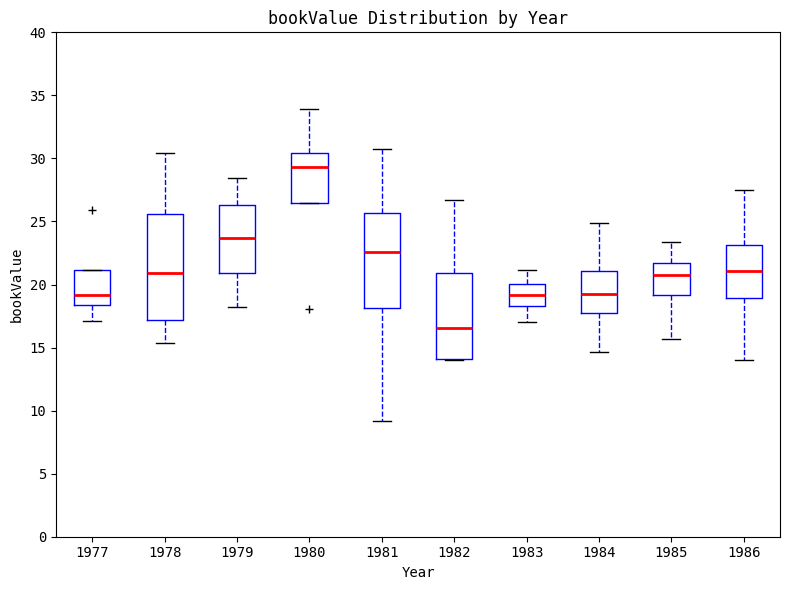

Reading left to right, transcribe this box plot: for each box, give where its median line is, the range the box spans, and where its two whiskers end, as read against the y-axis. The values are not printed on the chart, so give them approximately, as read against the axis.

1977: median 19.0, box 18.5 to 21.0, whiskers 17.0 to 21.0
1978: median 21.0, box 17.0 to 25.5, whiskers 15.5 to 30.5
1979: median 23.5, box 21.0 to 26.5, whiskers 18.0 to 28.5
1980: median 29.5, box 26.5 to 30.5, whiskers 26.5 to 34.0
1981: median 22.5, box 18.0 to 25.5, whiskers 9.0 to 31.0
1982: median 16.5, box 14.0 to 21.0, whiskers 14.0 to 26.5
1983: median 19.0, box 18.5 to 20.0, whiskers 17.0 to 21.0
1984: median 19.5, box 17.5 to 21.0, whiskers 14.5 to 25.0
1985: median 20.5, box 19.0 to 21.5, whiskers 15.5 to 23.5
1986: median 21.0, box 19.0 to 23.0, whiskers 14.0 to 27.5